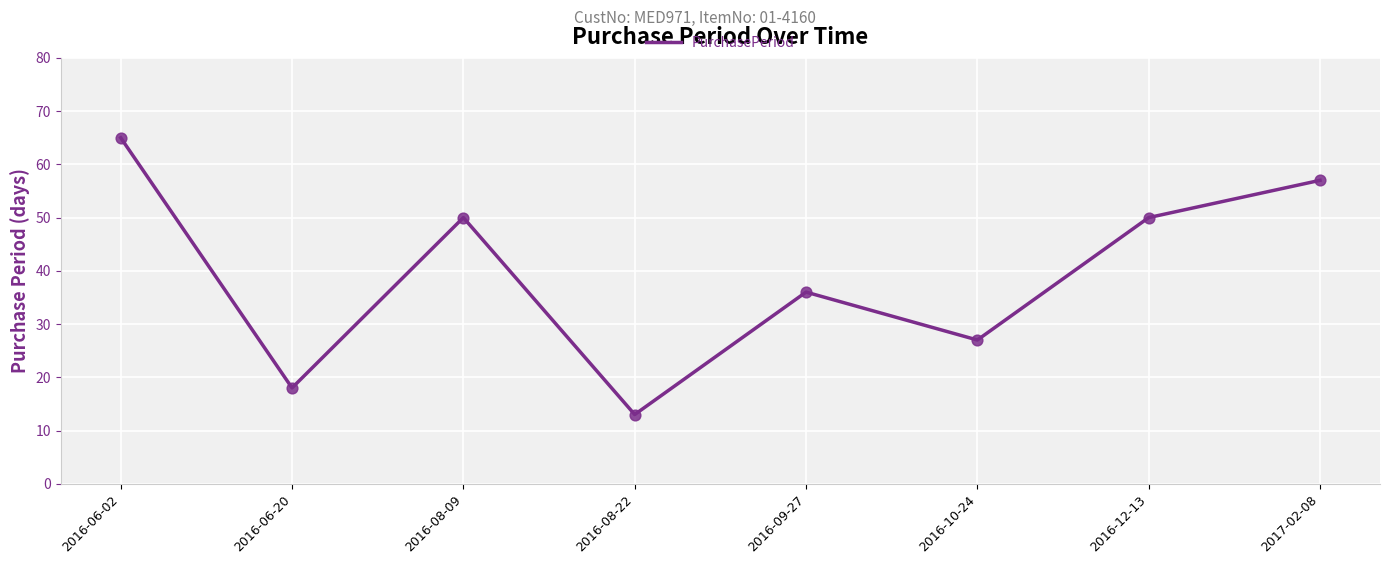

Which has a higher value, 2016-12-13 or 2016-06-02?

2016-06-02